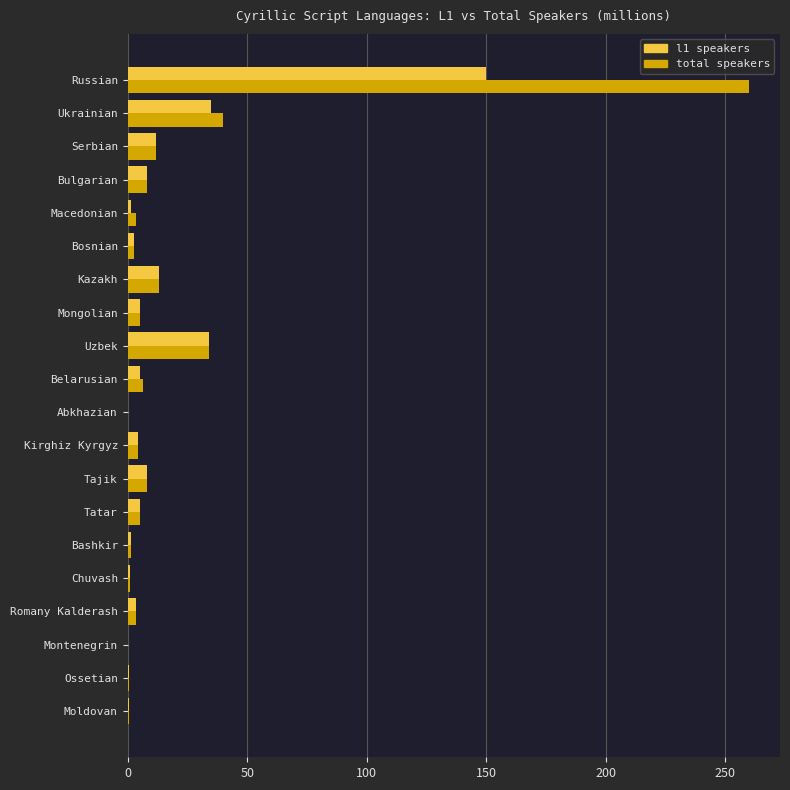

How many data points does each series have?

20